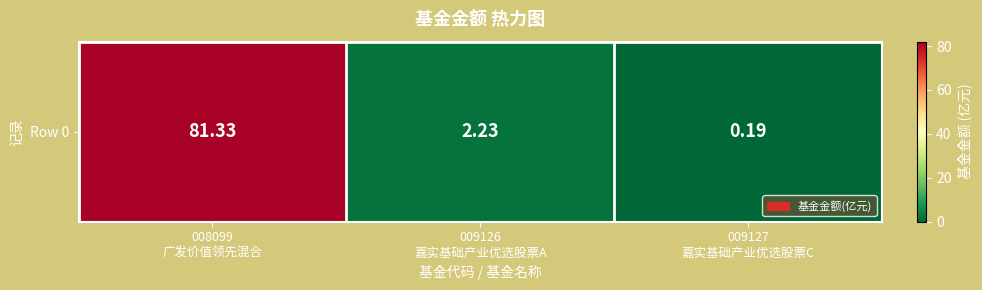

What is the change in value from 009126
嘉实基础产业优选股票A to 009127
嘉实基础产业优选股票C?

-2.0